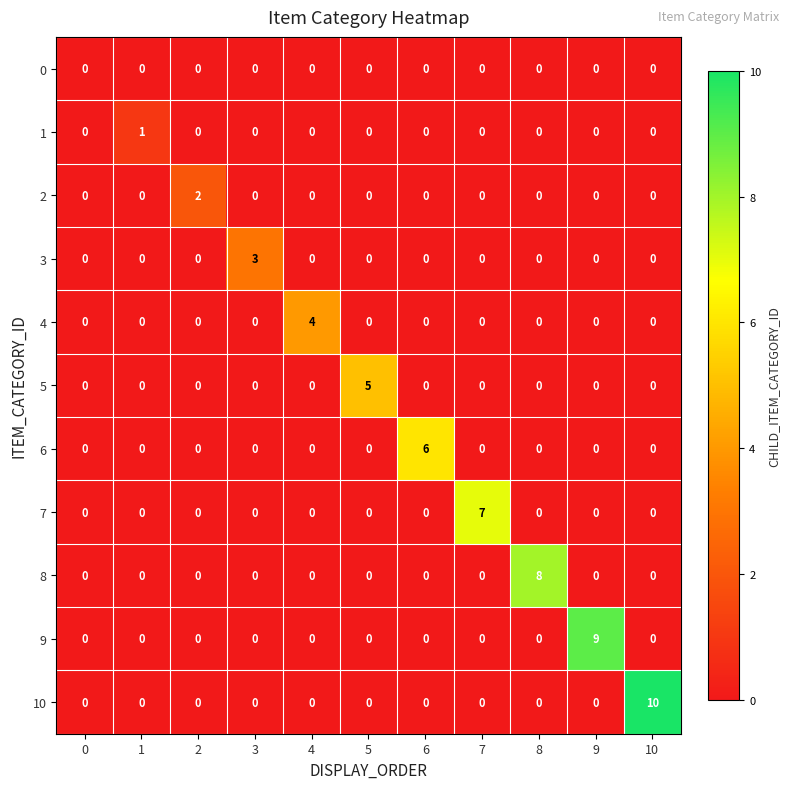

Rank the series by their maximum value, from lowest to highest.

0, 1, 2, 3, 4, 5, 6, 7, 8, 9, 10